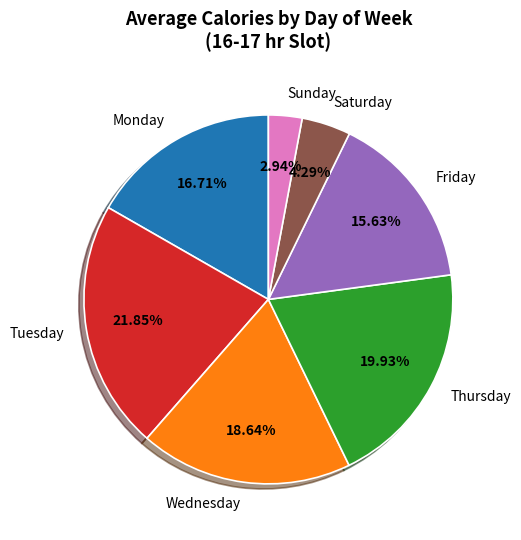

How many segments does this pie chart have?

7